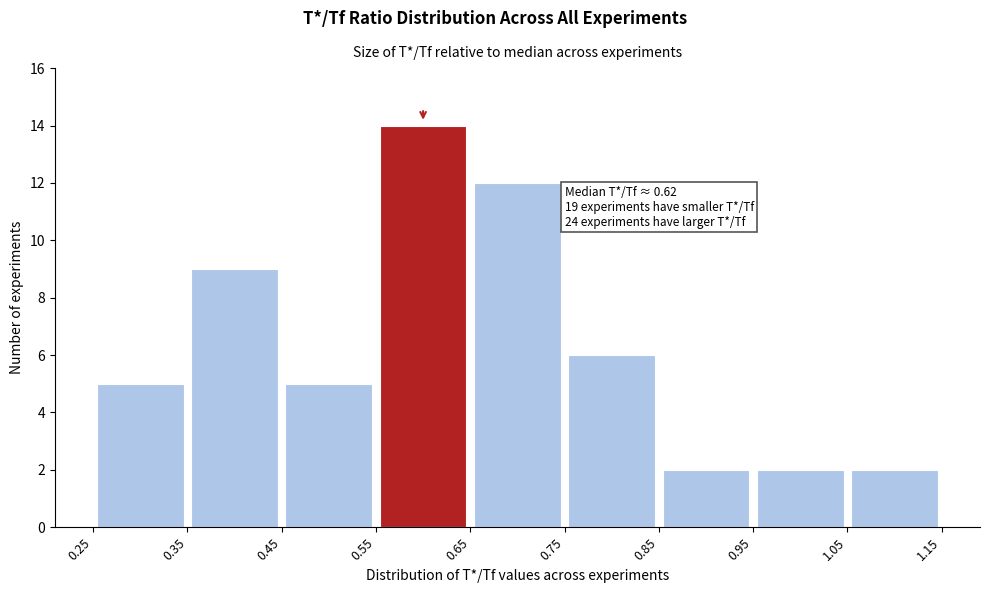

Which range on the x-axis has the tallest bar?

0.55 to 0.65